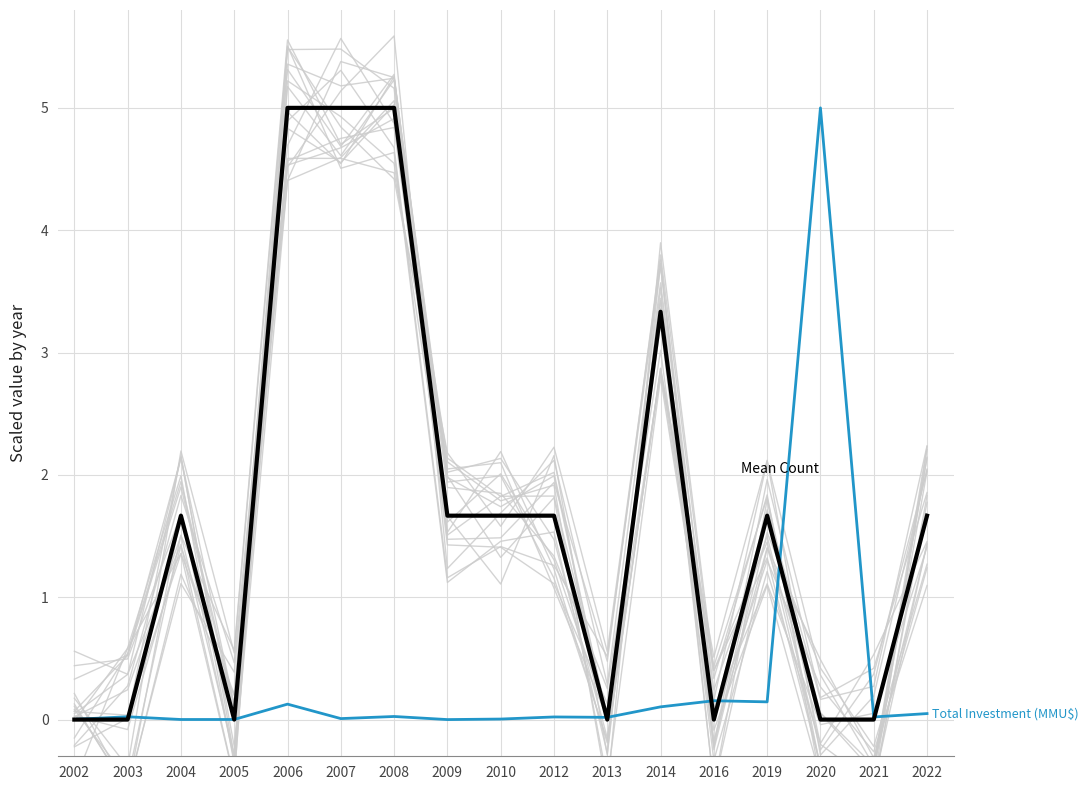

True or false: Total Investment (MMU$) and Mean Count cross at least once.

True